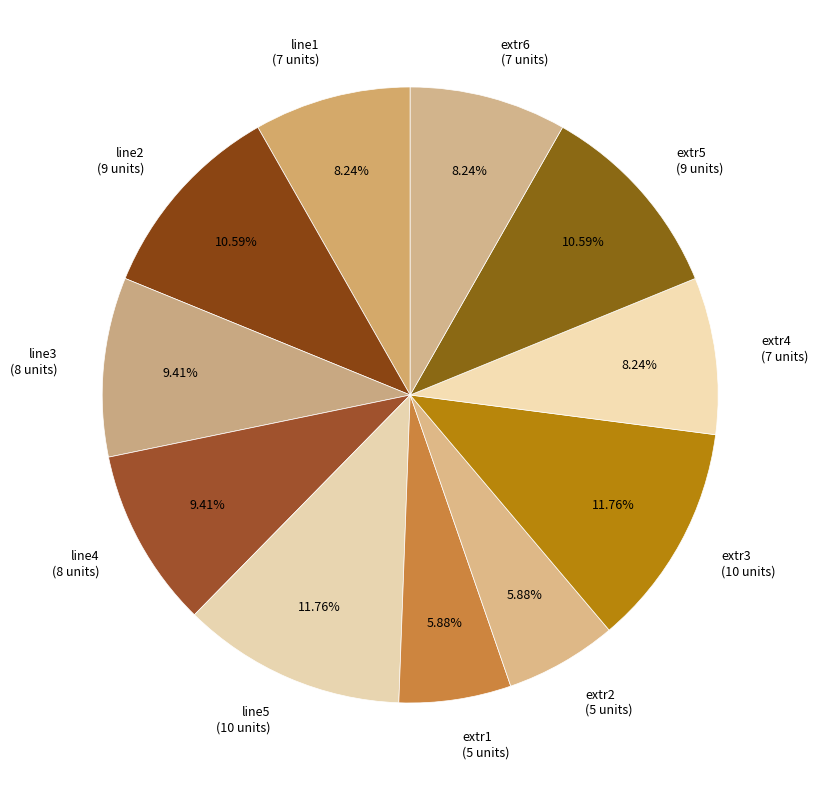

Do extr5 and line3 together represent more than half of the pie?

No